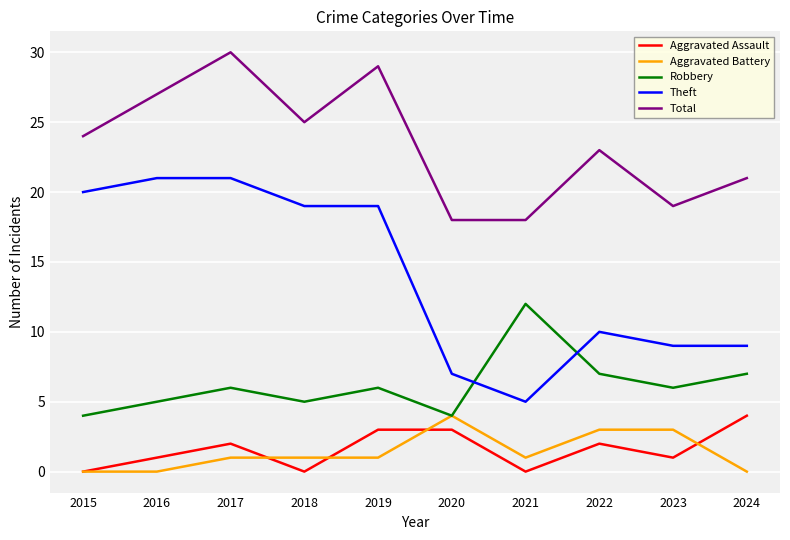

True or false: Theft and Aggravated Assault cross at least once.

False